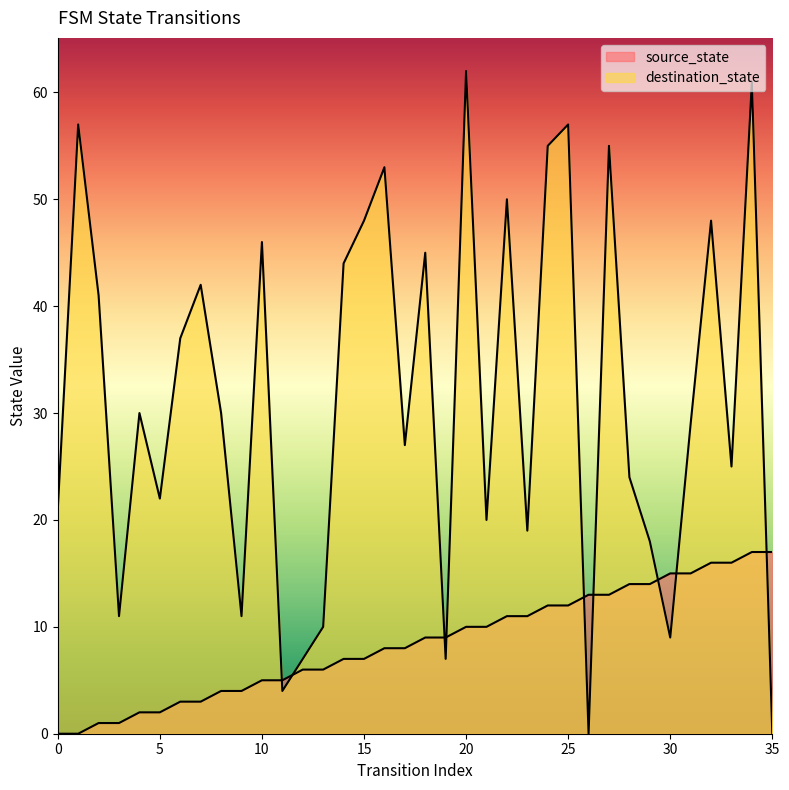

True or false: source_state and destination_state cross at least once.

True